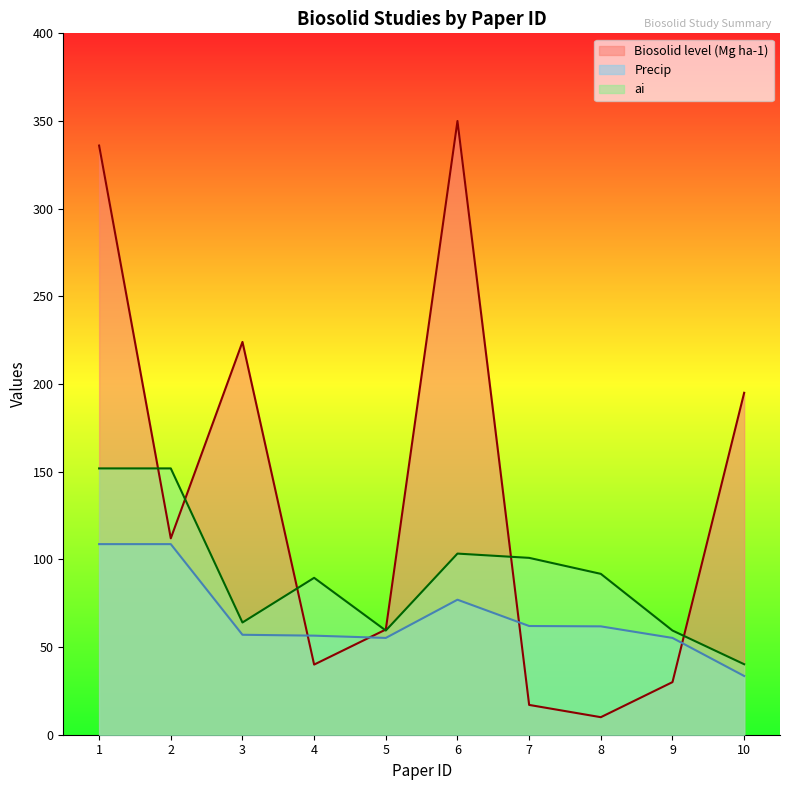

The Biosolid level (Mg ha-1) series shows 58.2 at 4. True or false?

False